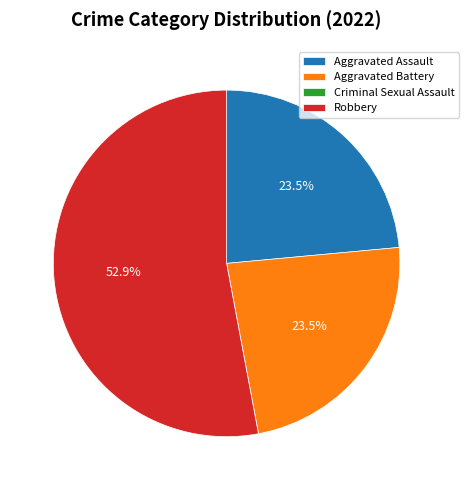

Do Aggravated Assault and Robbery together represent more than half of the pie?

Yes